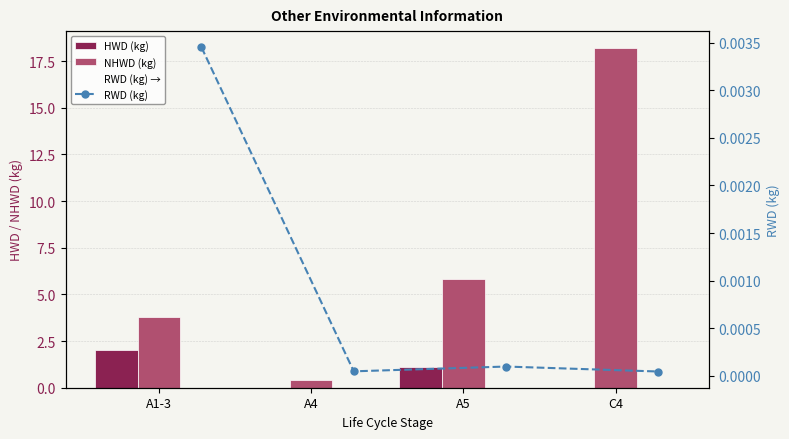

Is the value of NHWD (kg) at C4 greater than the value of HWD (kg) at A4?

Yes